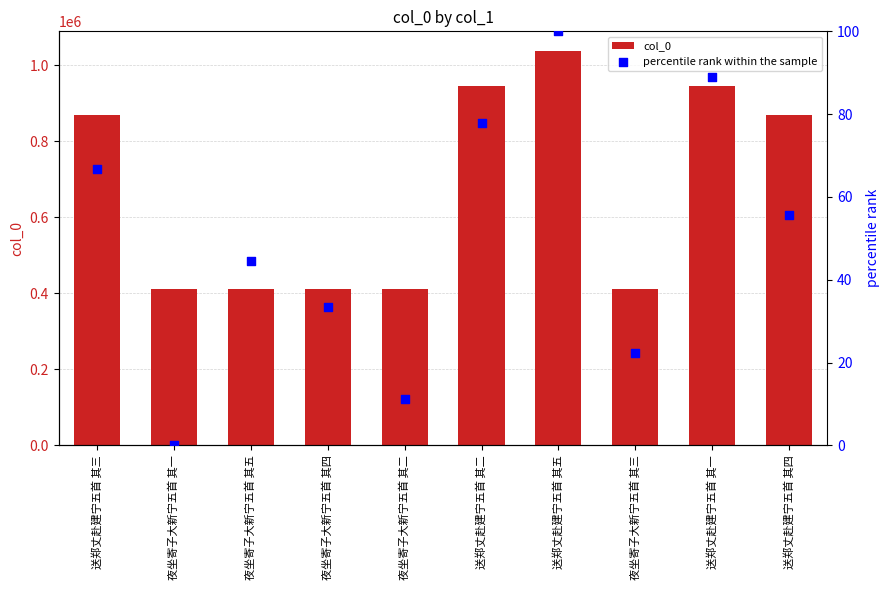

What are all the series names shown in the legend?

col_0, percentile rank within the sample